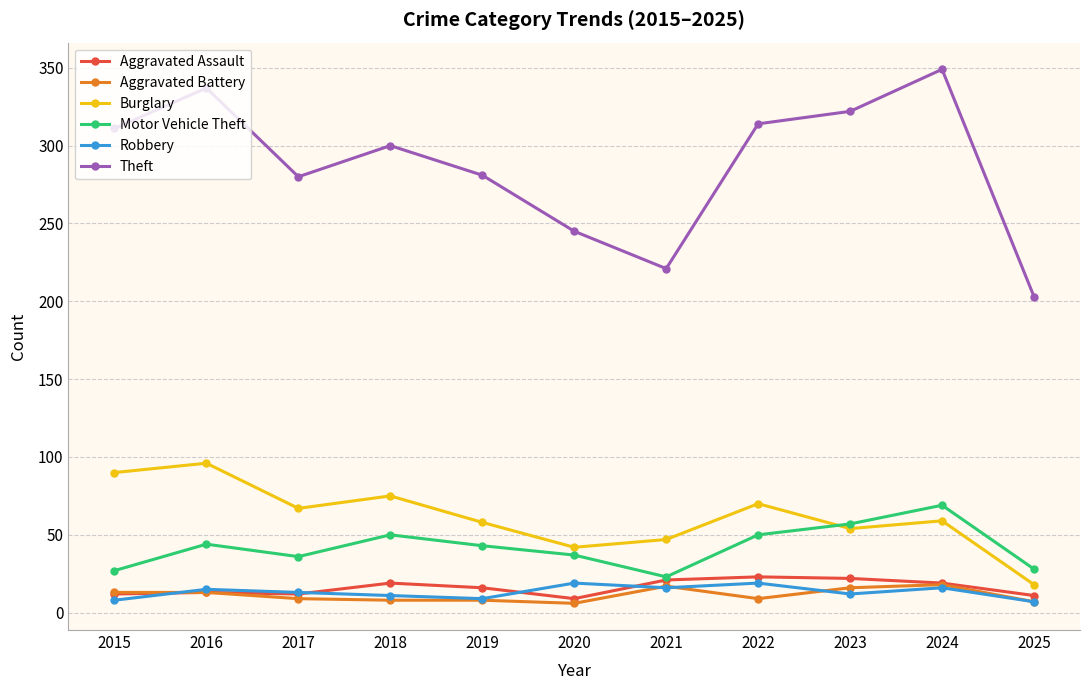

What is the smallest value displayed?

6